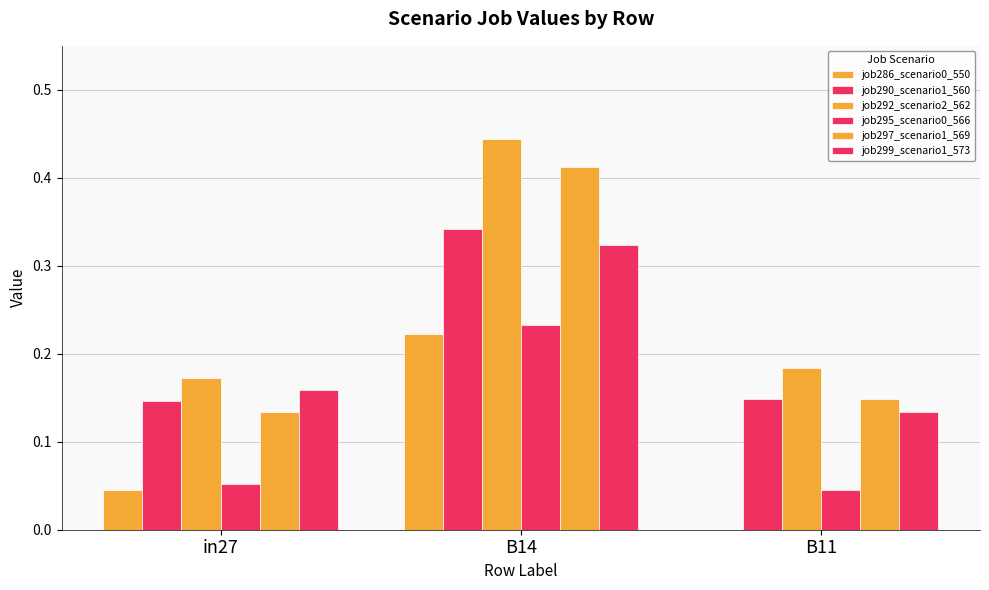

The job295_scenario0_566 series shows 0.2 at B14. True or false?

True